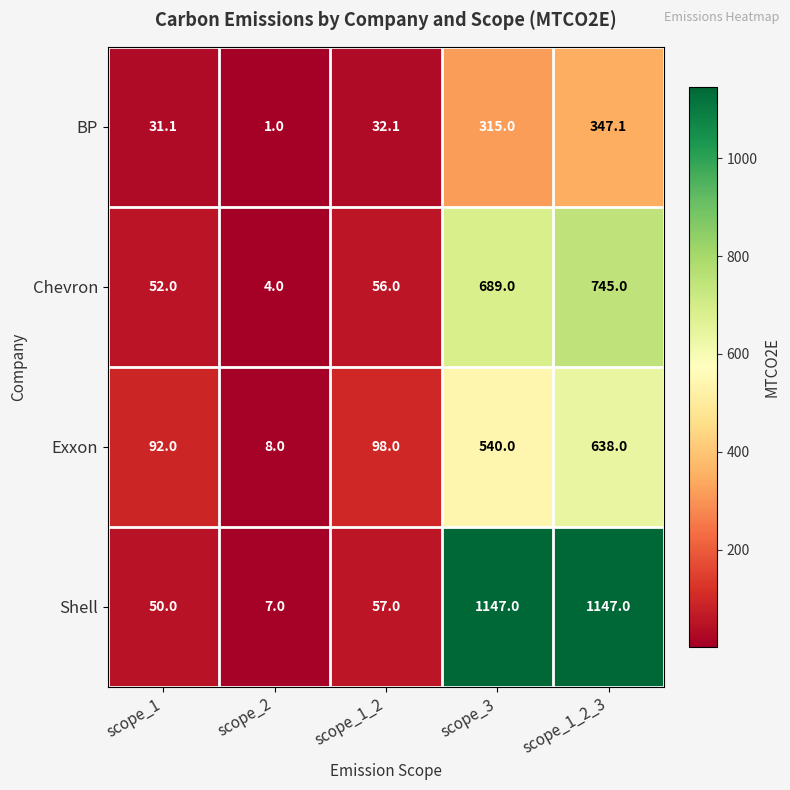

At which category is the sum across all series the highest?

scope_1_2_3